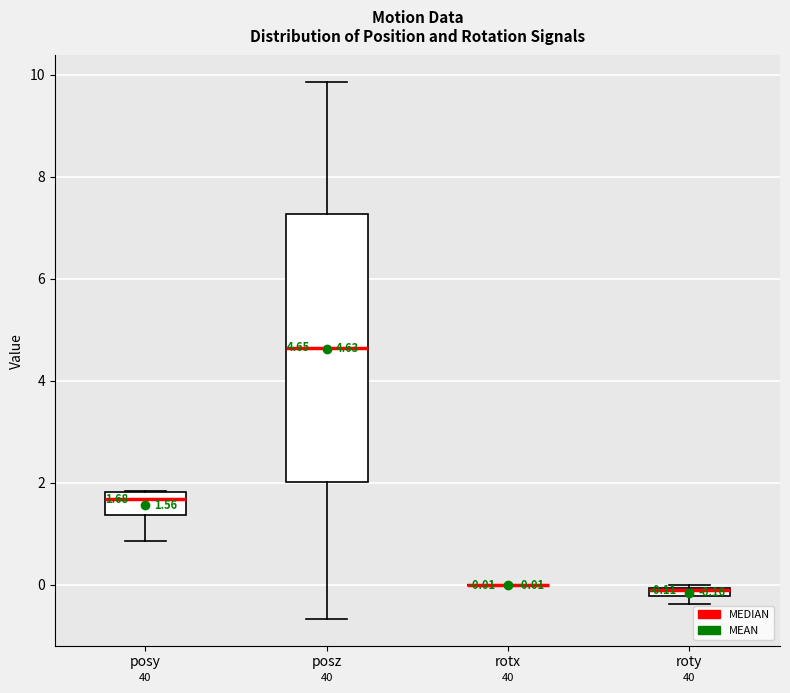

Which box is the tallest, from its lower edge to its upper edge?

posz